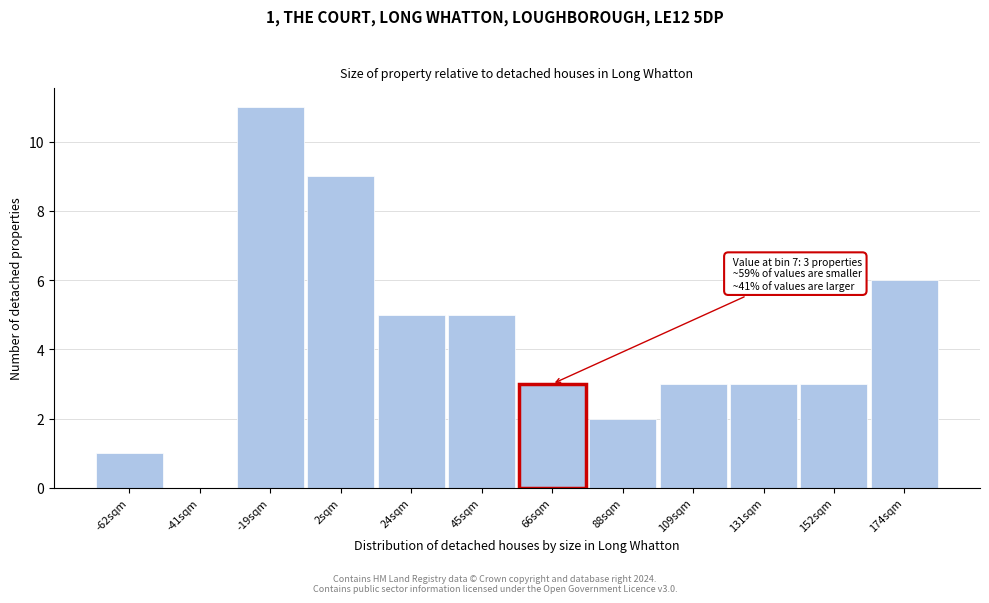

Reading right to left, list all the values displayed in this chart.

174sqm=6	152sqm=3	131sqm=3	109sqm=3	88sqm=2	66sqm=3	45sqm=5	24sqm=5	2sqm=9	-19sqm=11	-41sqm=0	-62sqm=1